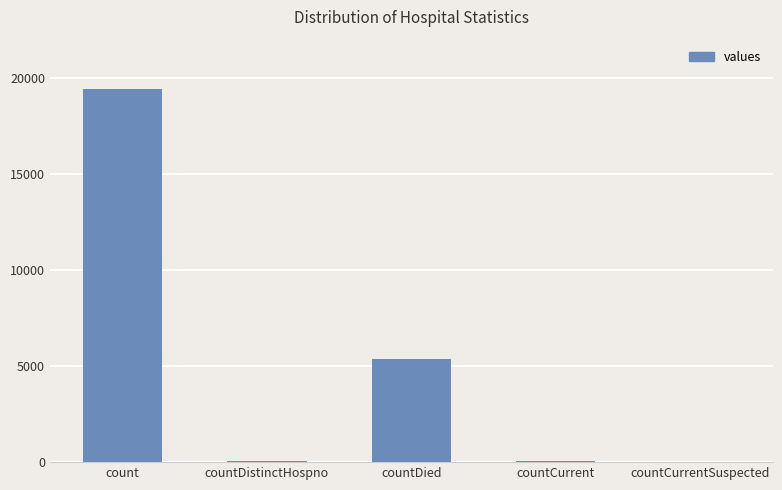

What is the change in value from count to countDied?

-14063